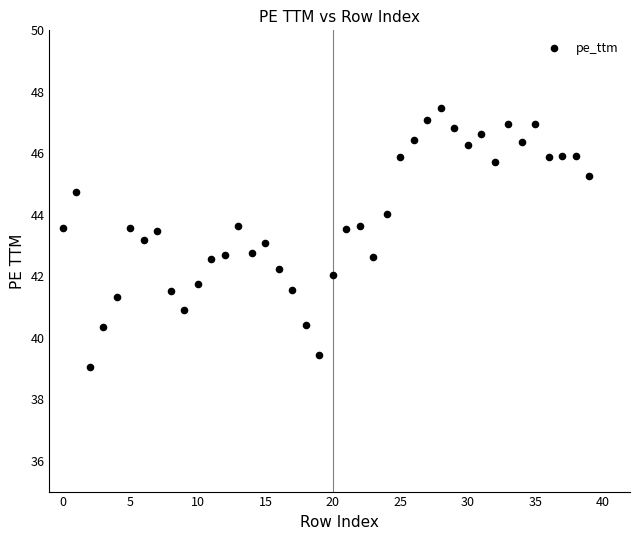

What is the range of Y values (max minus min)?

8.4